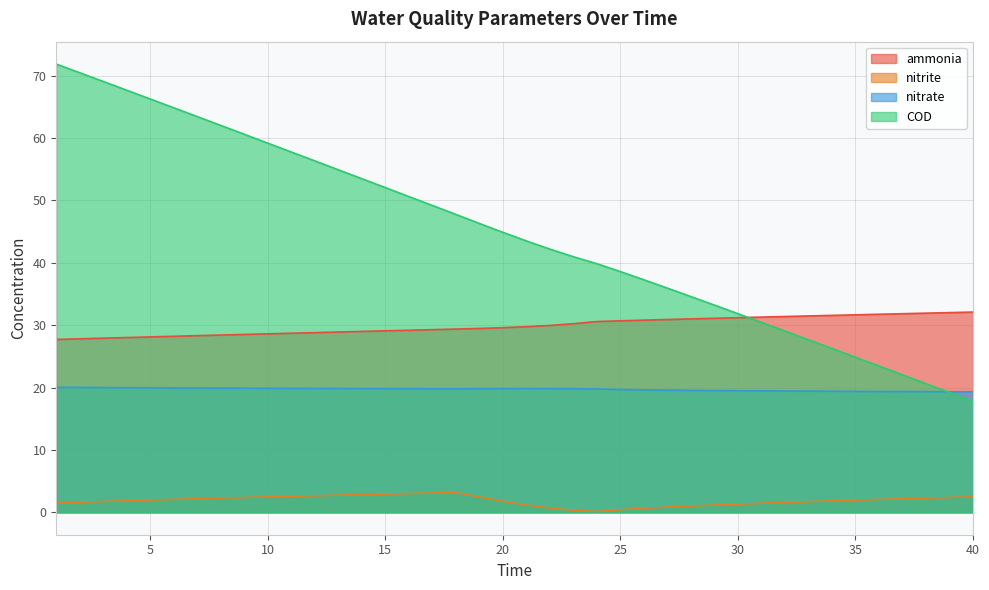

What is the difference between the second highest and minimum values in the nitrite series?

3.0